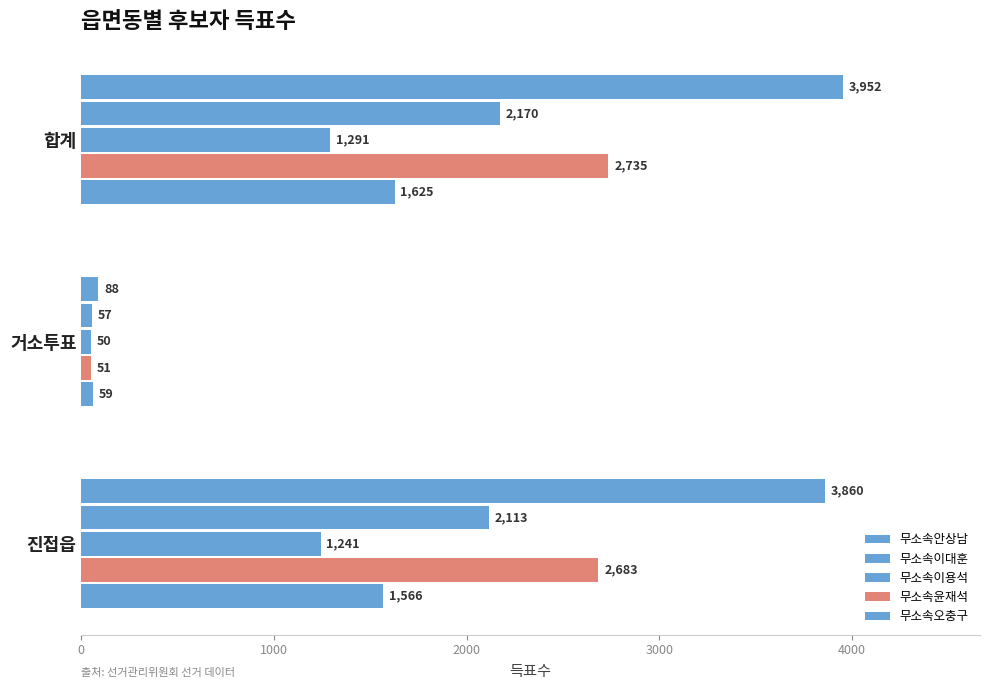

What is the difference between the maximum and minimum values in the 무소속윤재석 series?

2684